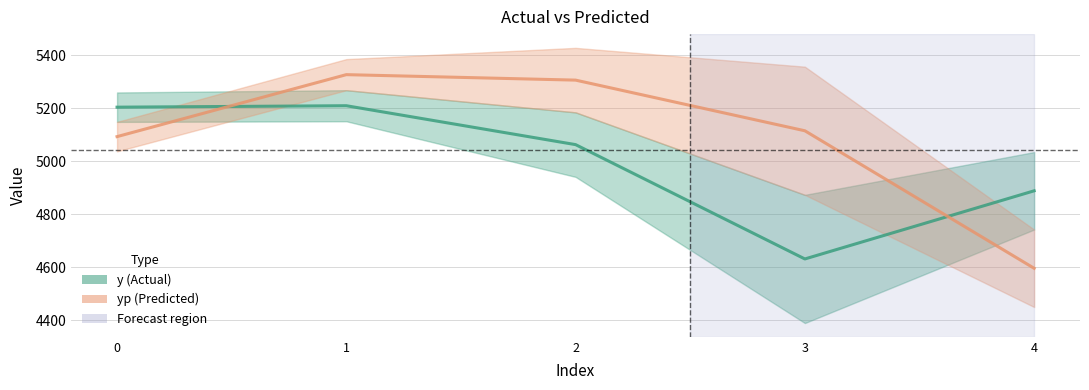

What is the sum of all y values?

24997.0